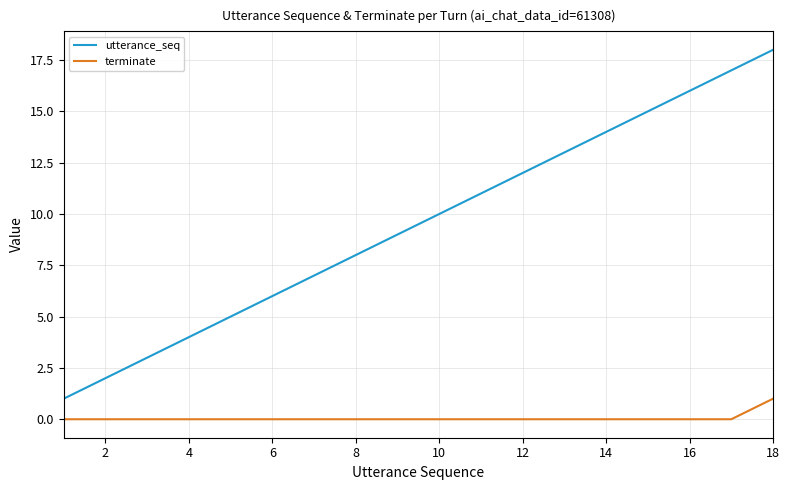

Which series has the largest total across all categories?

utterance_seq